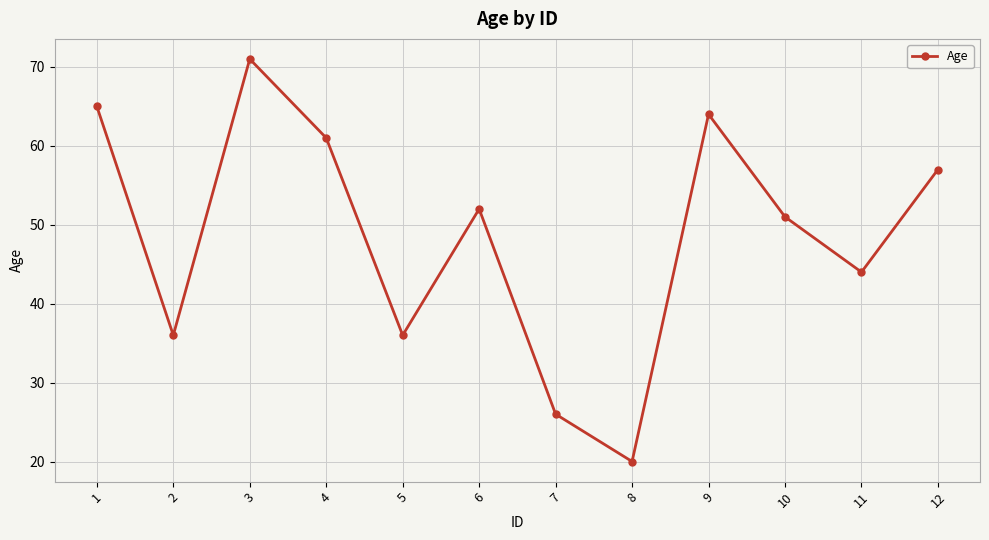

What is the value of the 6th point from the left?

52